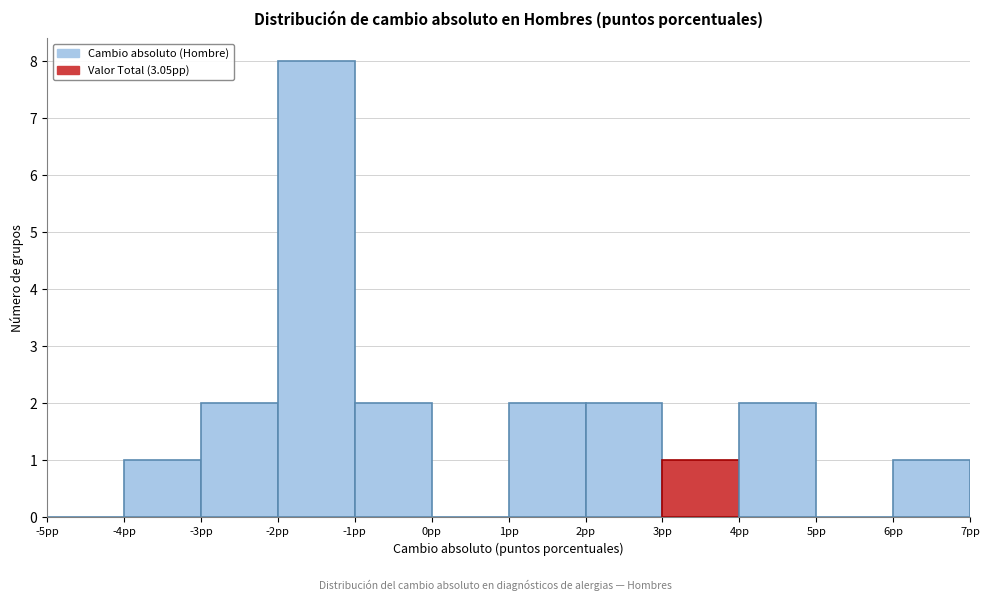

What is the height of the bar covering -4 to -3 on the x-axis? The values are not printed on the chart, so give them approximately, as read against the axis.

1